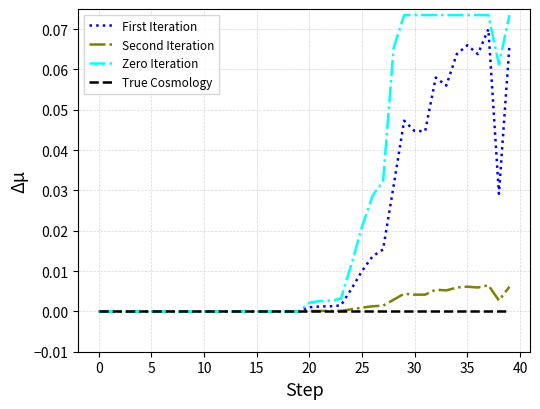

What are all the series names shown in the legend?

First Iteration, Second Iteration, Zero Iteration, True Cosmology